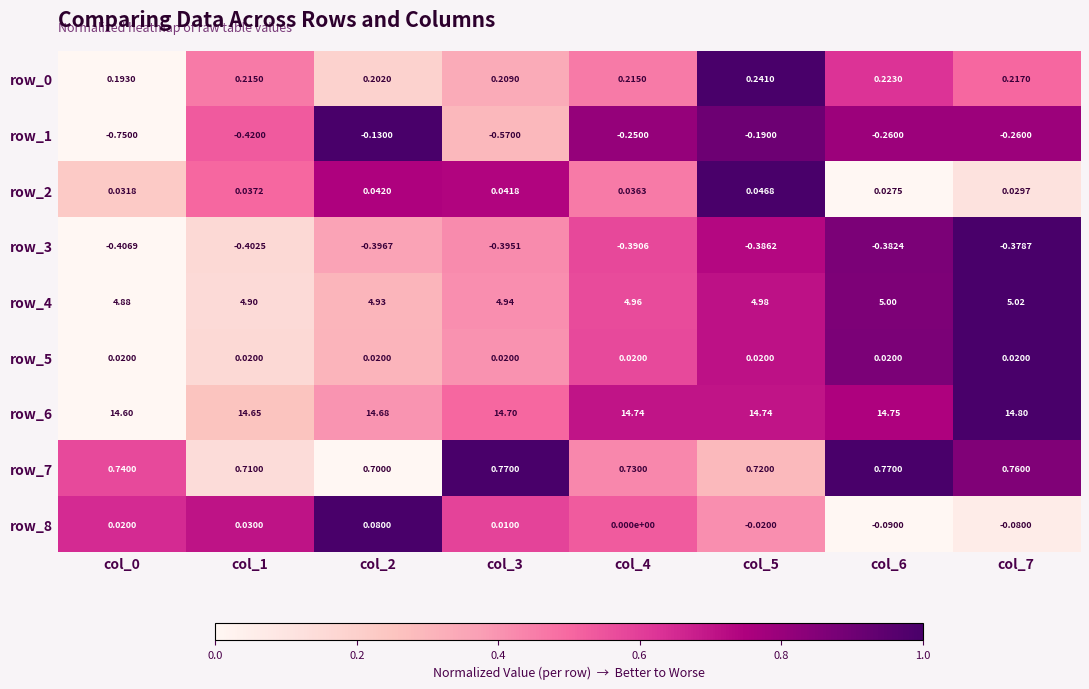

Is the value of row_4 at col_6 greater than the value of row_0 at col_5?

Yes